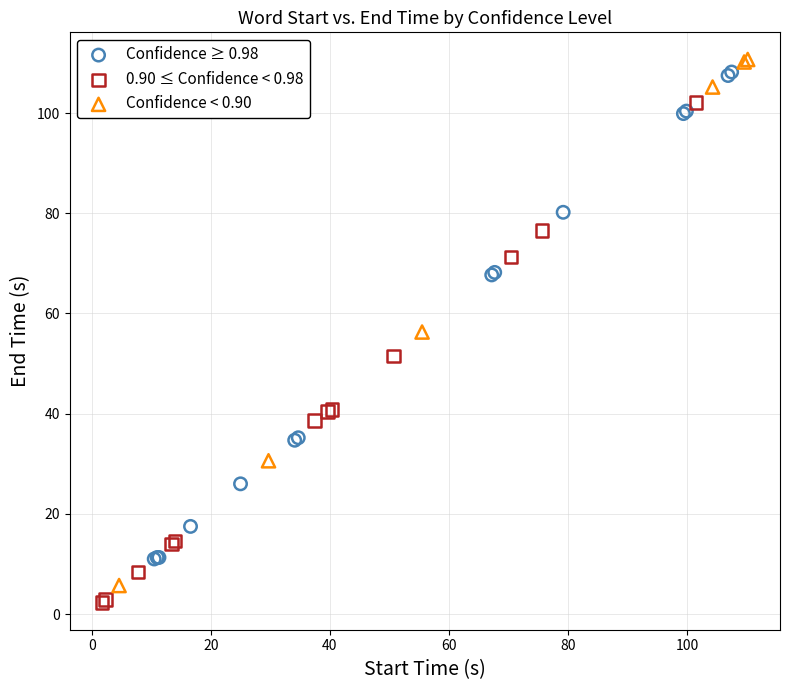

Which series has the largest Y range (max minus min)?

Confidence < 0.90